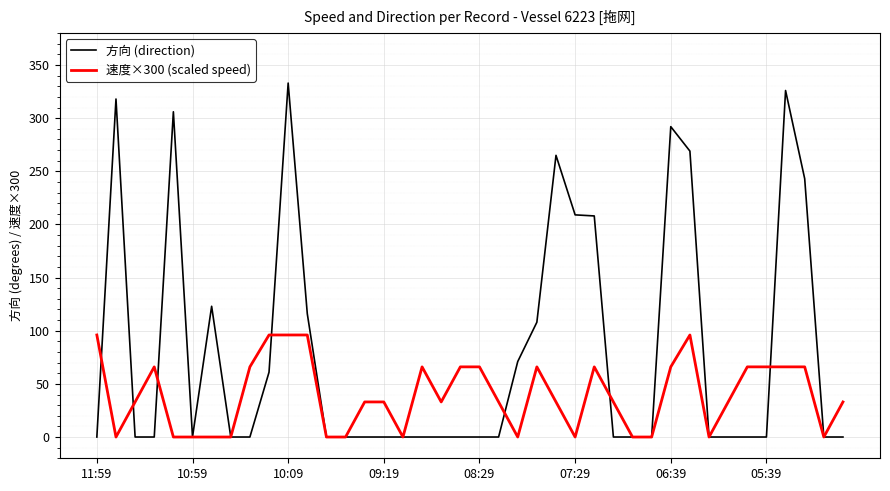

How many values in the 方向 (direction) series exceed 0?

15